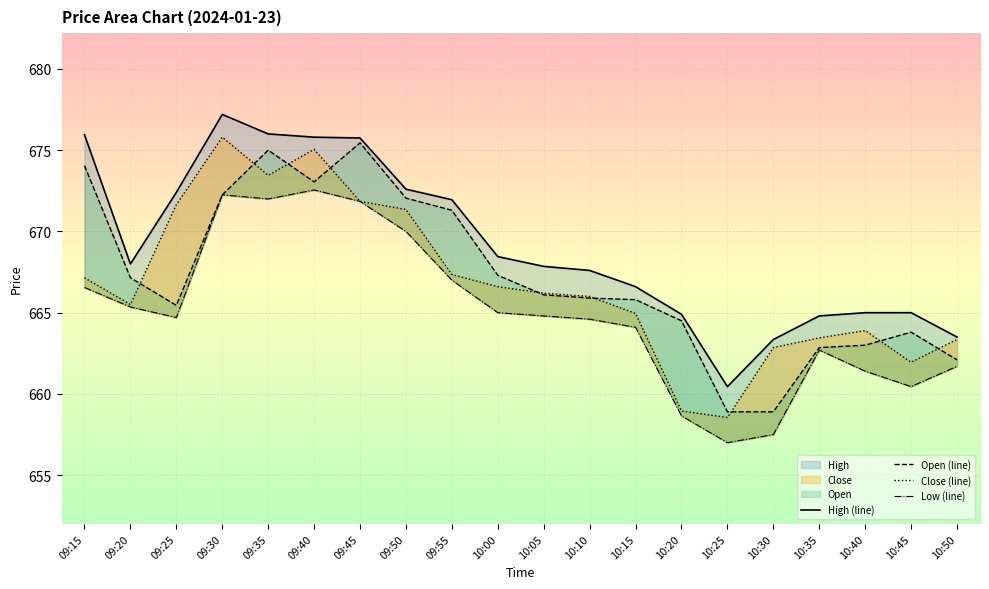

True or false: High (line) and Open (line) intersect in this chart.

False